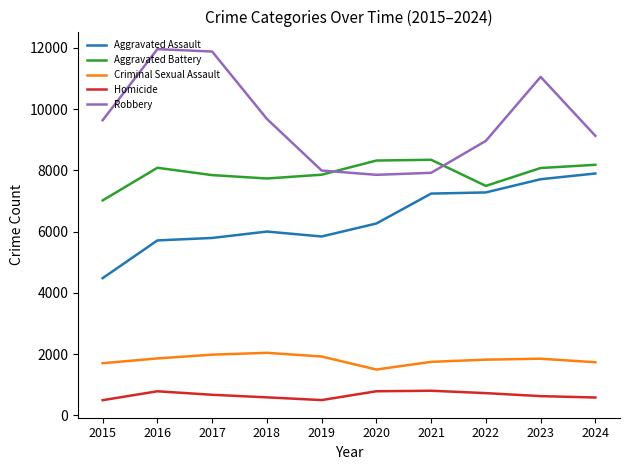

How many lines are shown in the chart?

5